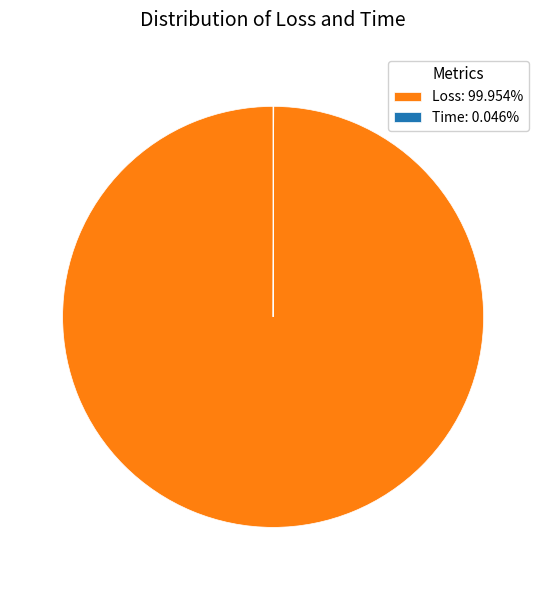

Is there any slice that represents more than half of the pie?

Yes